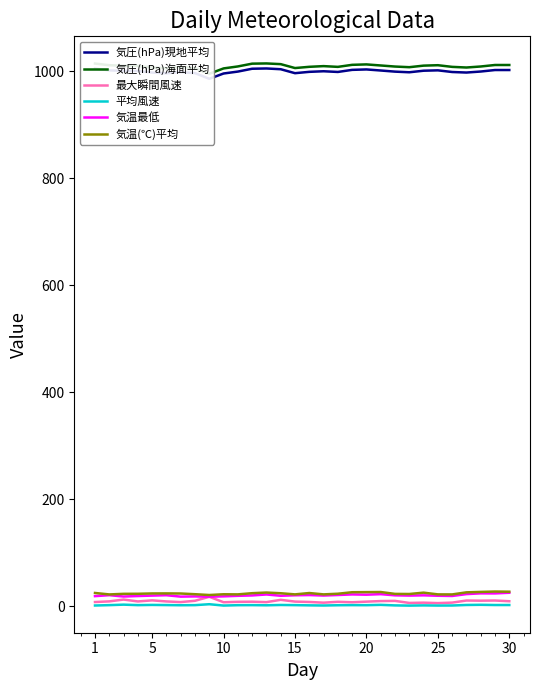

How many data points does each series have?

30